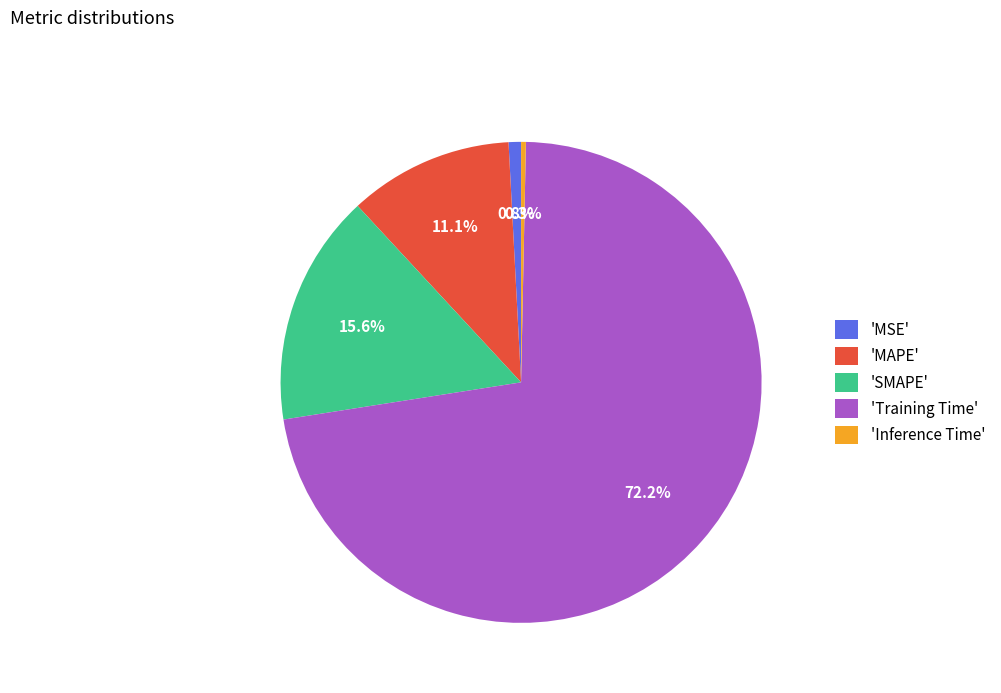

Between 'MAPE' and 'Inference Time', which is larger?

'MAPE'